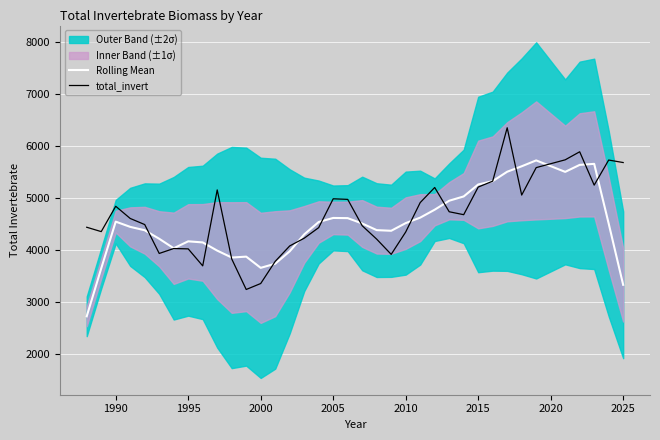

After their last crossing, which series has the higher values: Rolling Mean or total_invert?

total_invert